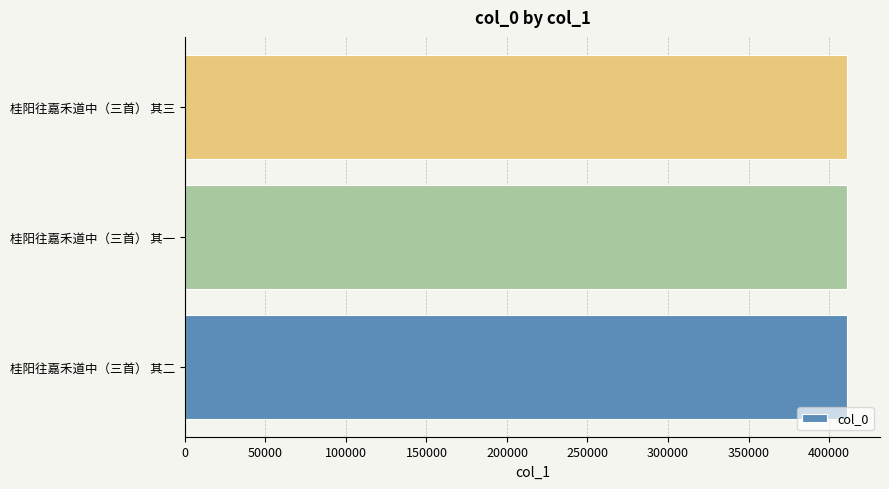

True or false: the data shows 411115 at 桂阳往嘉禾道中（三首） 其三.

True